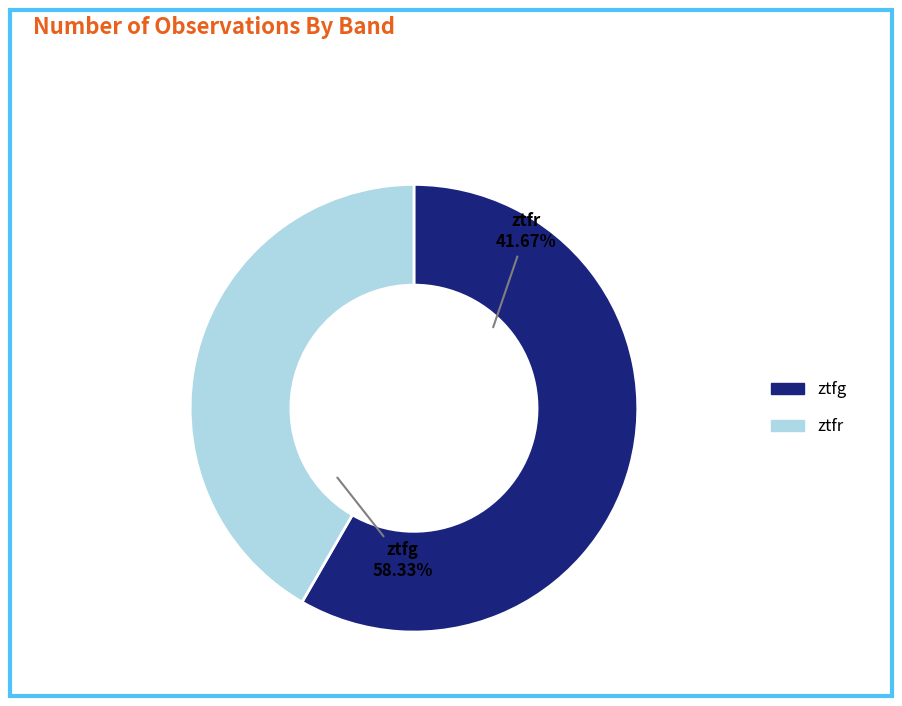

How many slices are in this pie chart?

2